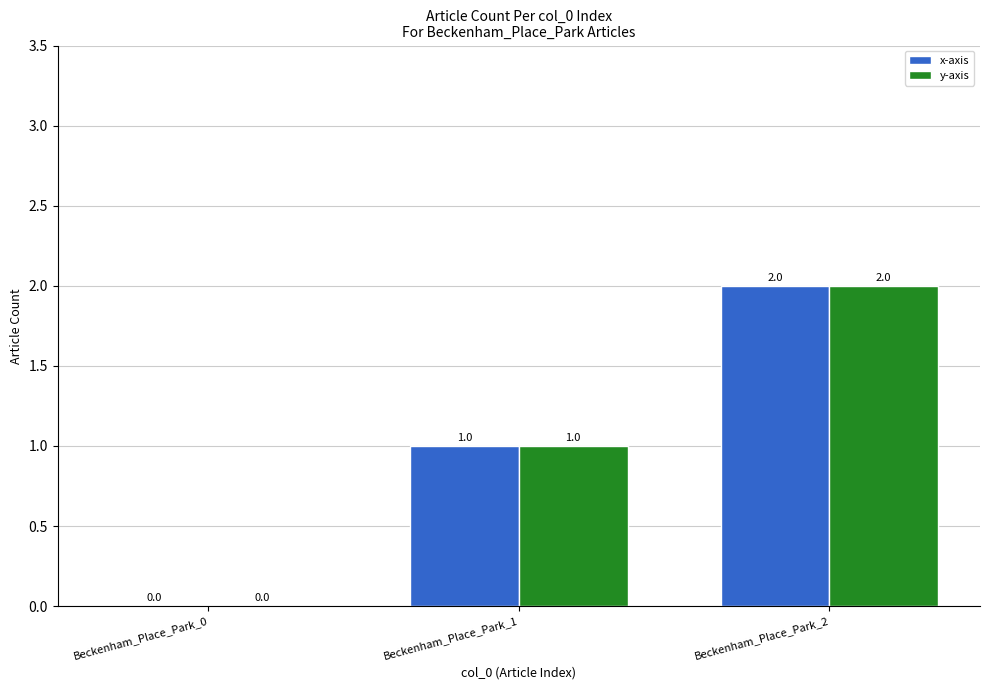

What is the greatest value displayed?

2